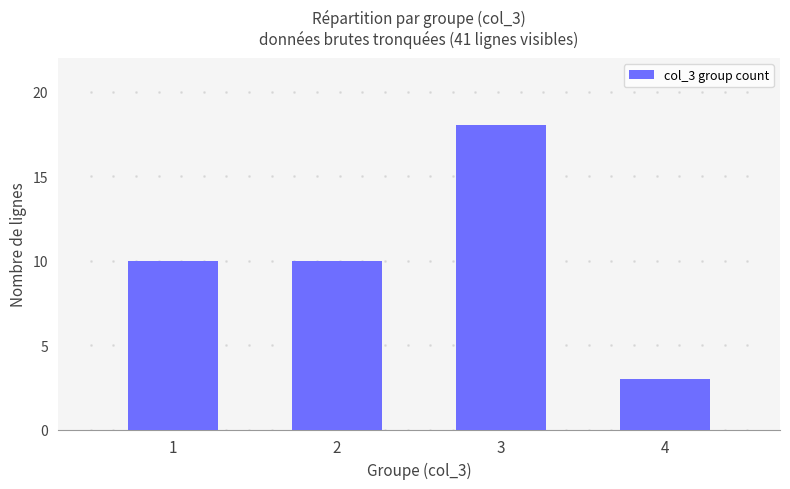

What is the value of the 1st bar from the left?

10